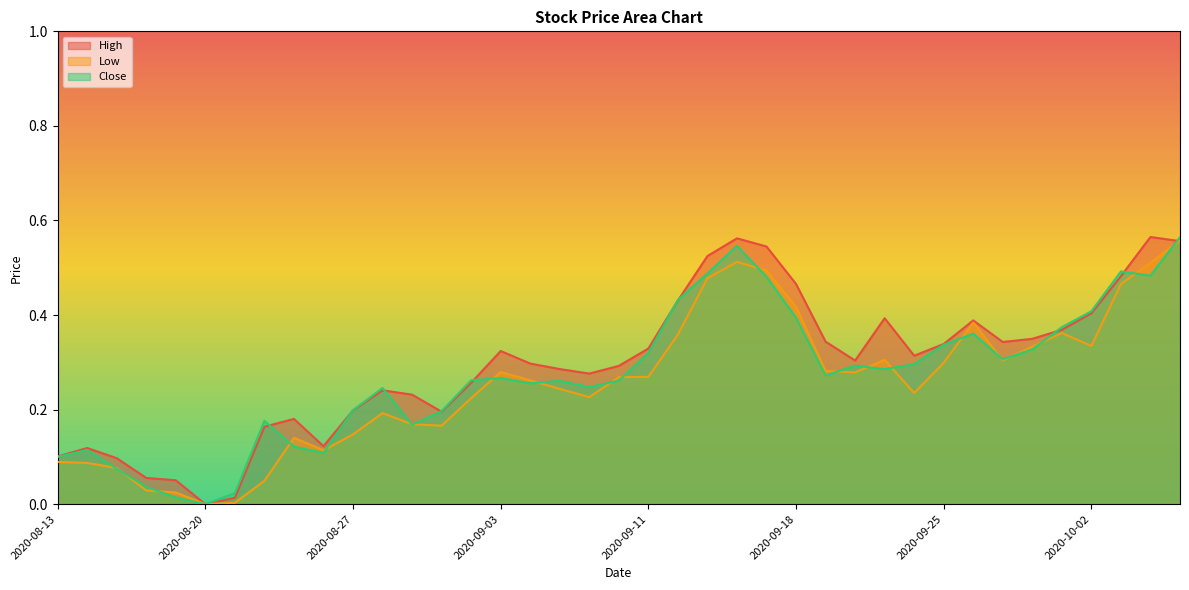

Which series has the largest total across all categories?

High